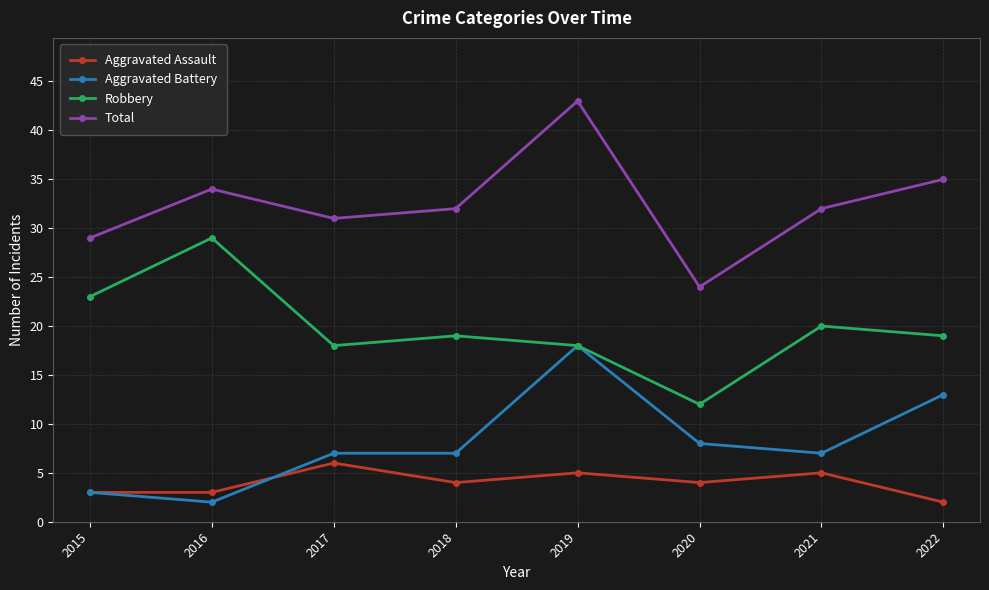

Reading left to right, what are all the values shown in this chart?

Aggravated Assault: 3	3	6	4	5	4	5	2
Aggravated Battery: 3	2	7	7	18	8	7	13
Robbery: 23	29	18	19	18	12	20	19
Total: 29	34	31	32	43	24	32	35